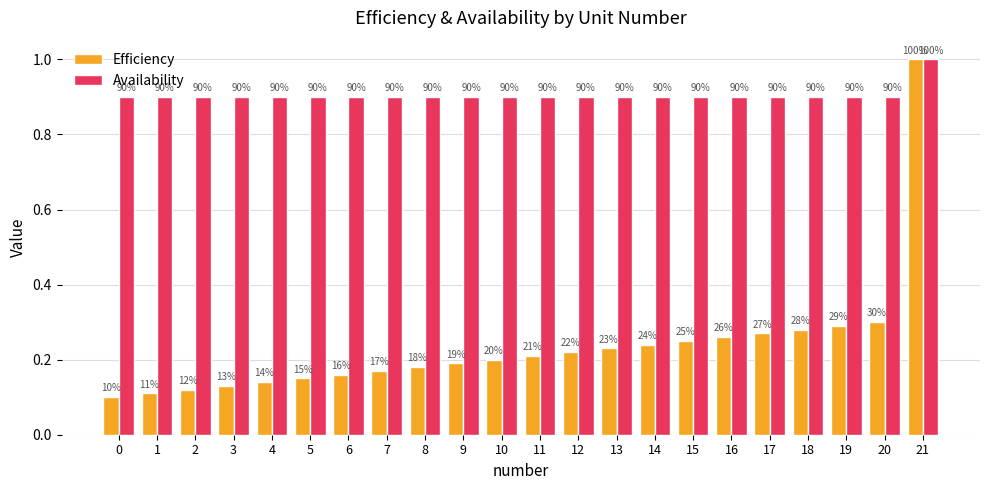

Does the chart contain any negative values?

No